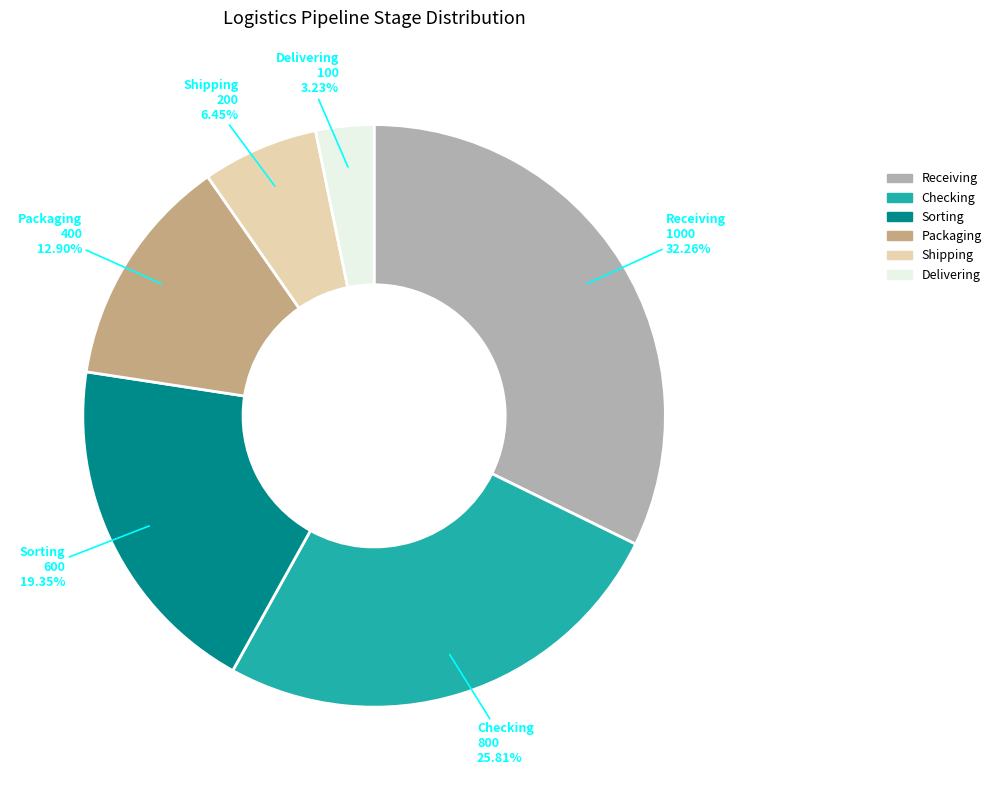

Is there a majority slice in this chart?

No